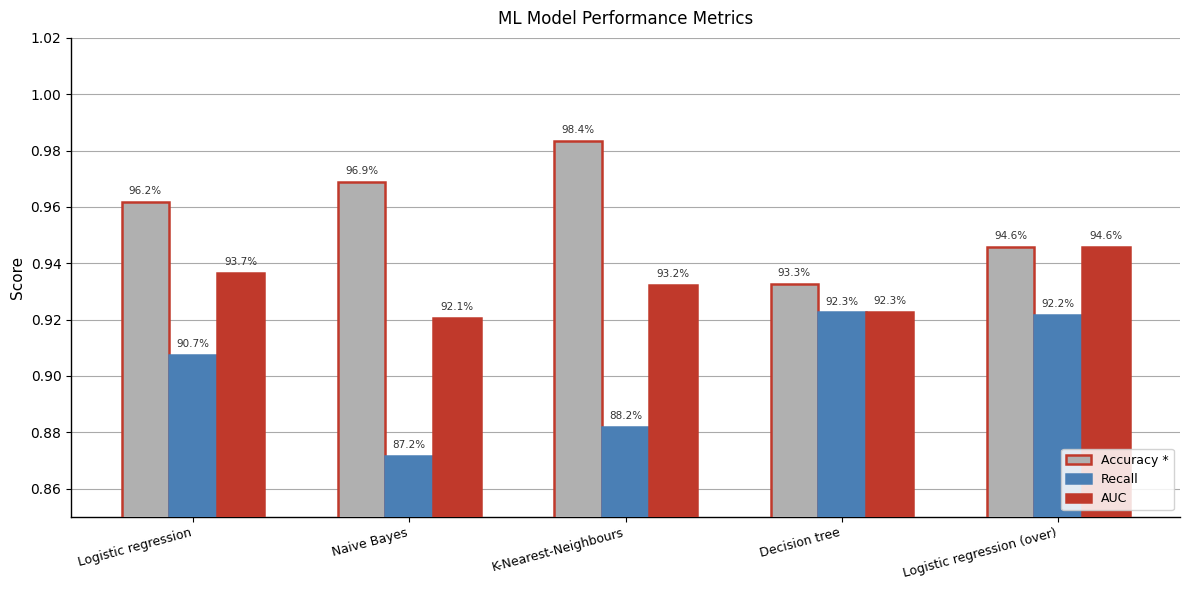

How many bars are there in each group?

3